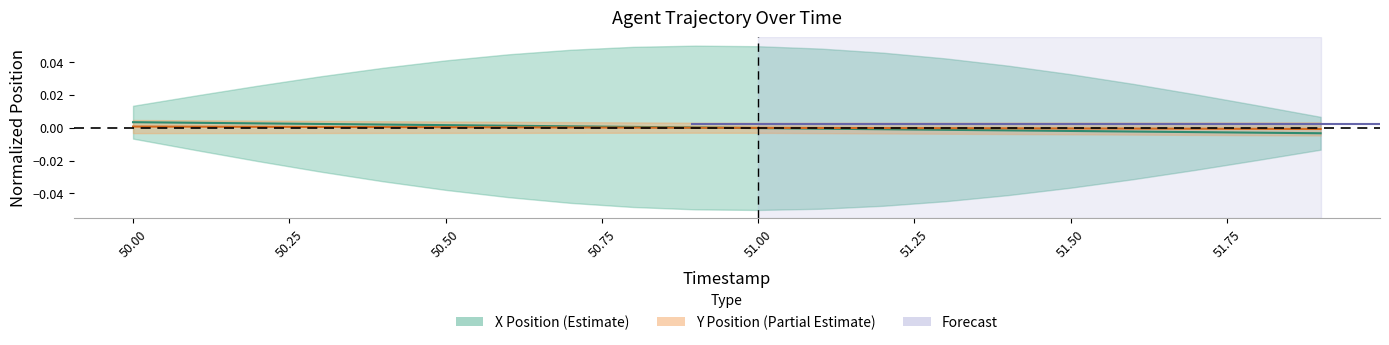

Is this an area chart (filled region under the line)?

No